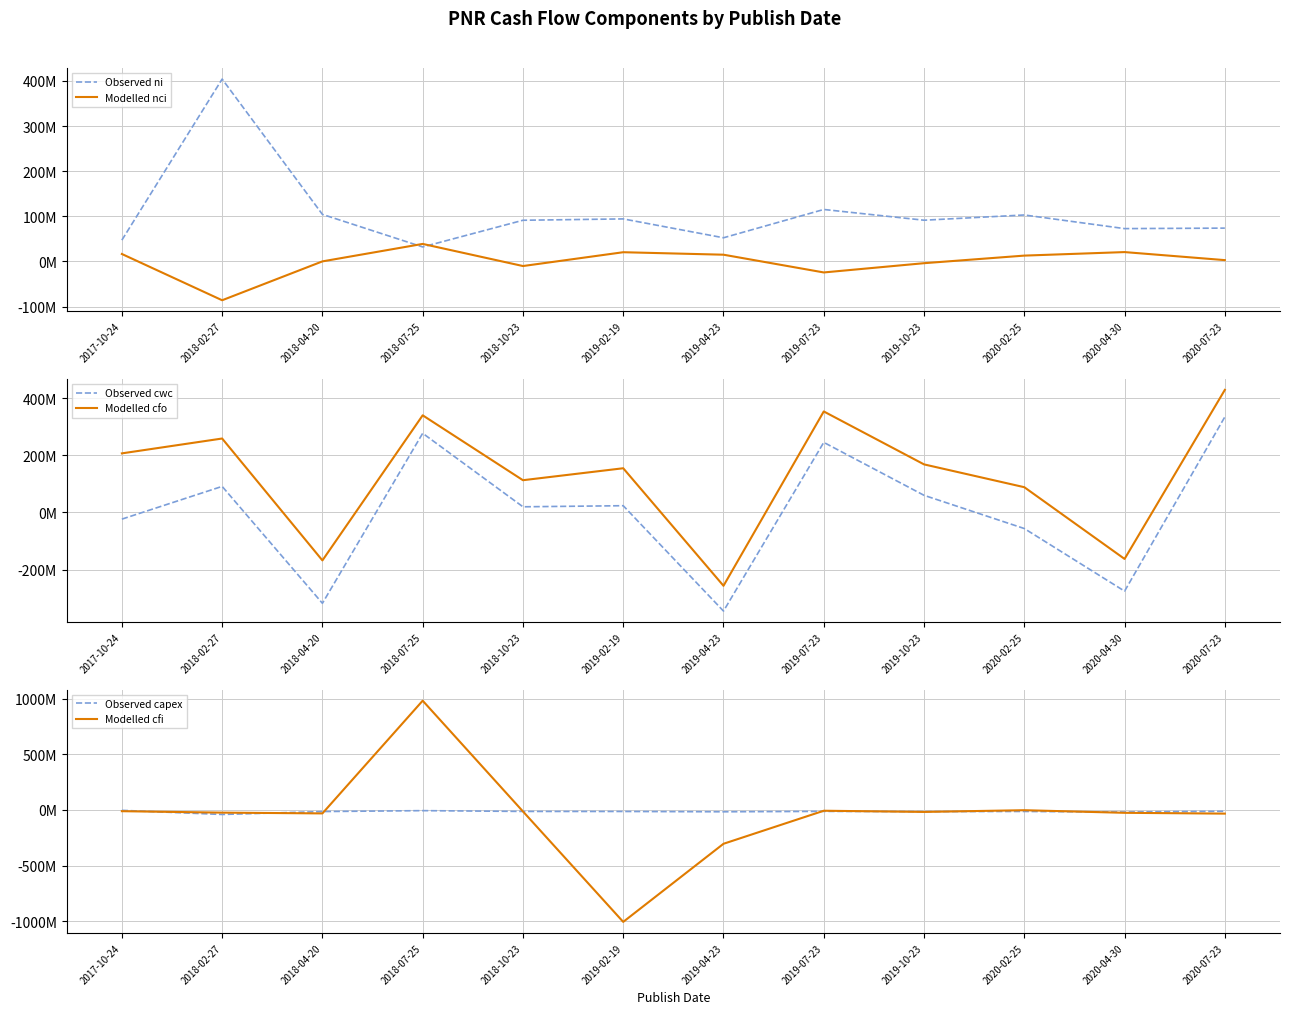

What position from the right is 2019-10-23?

4